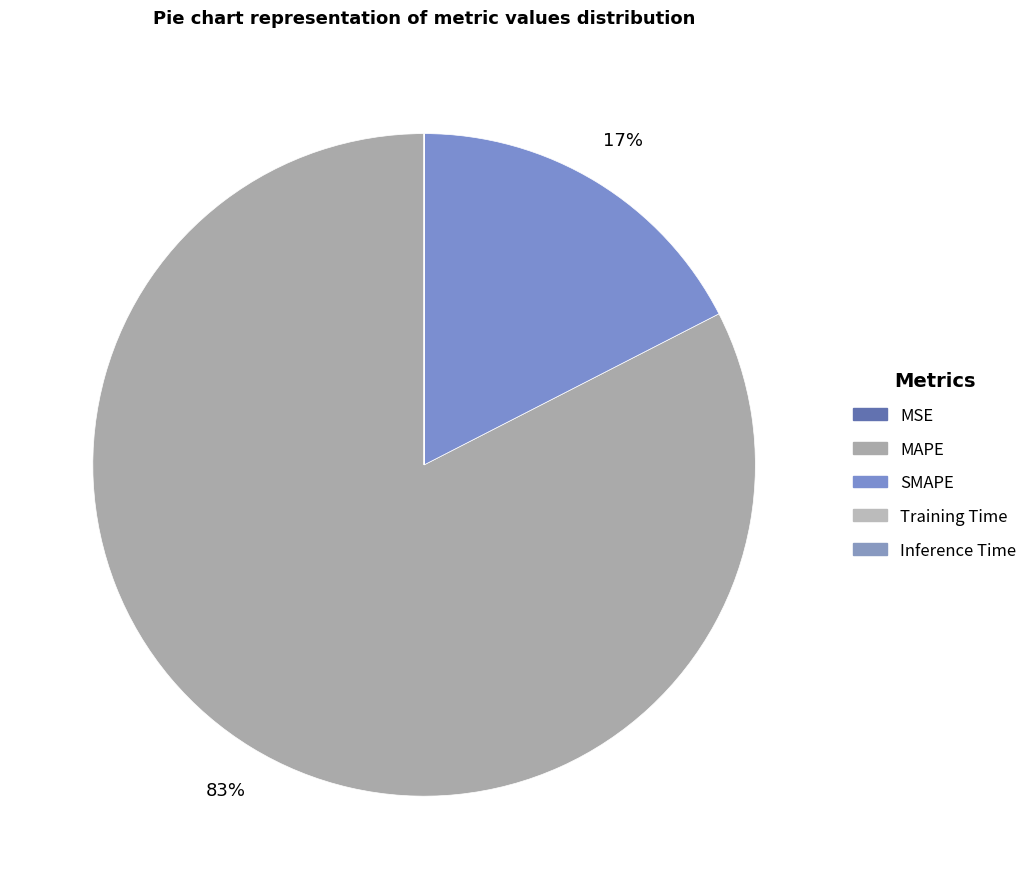

What is the total percentage of SMAPE and Inference Time?

17.5%